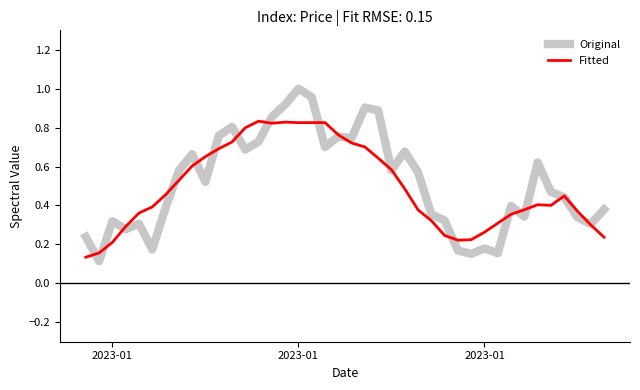

Rank the series by their maximum value, from lowest to highest.

Fitted, Original